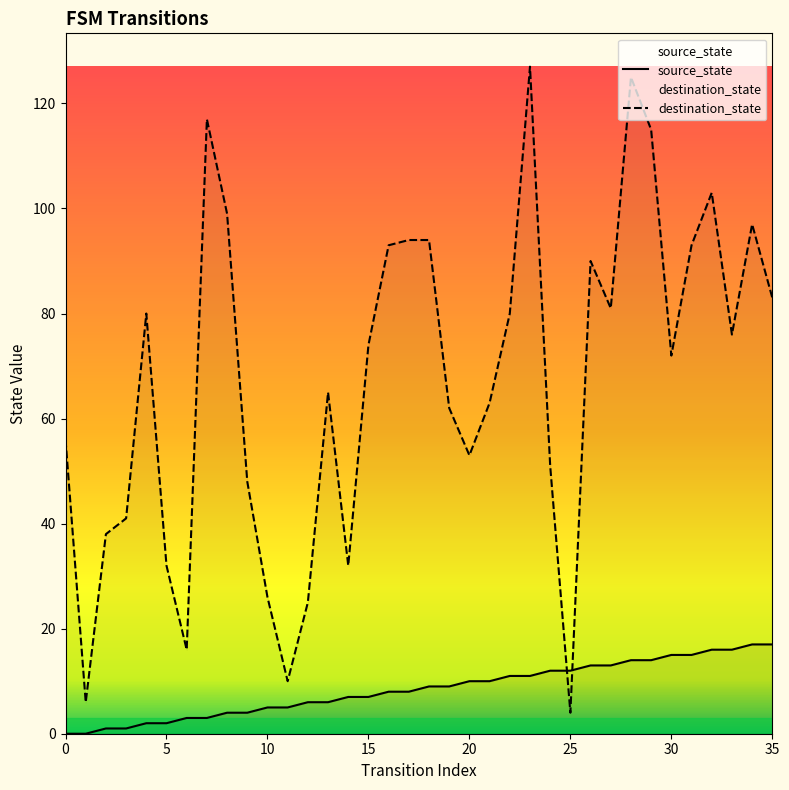

At which label is destination_state closest to 65?

13